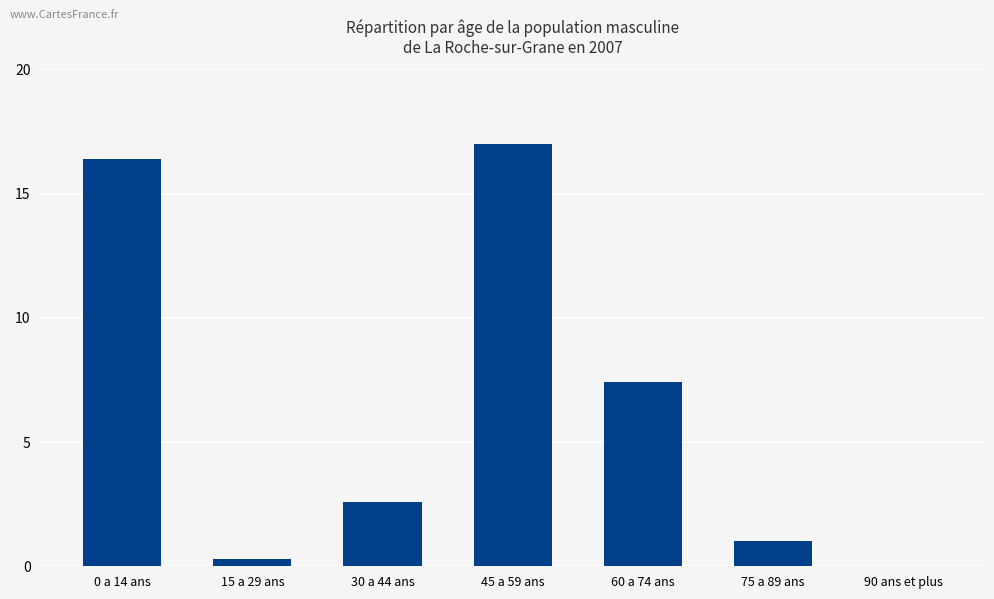

What is the sum of all values?

44.7